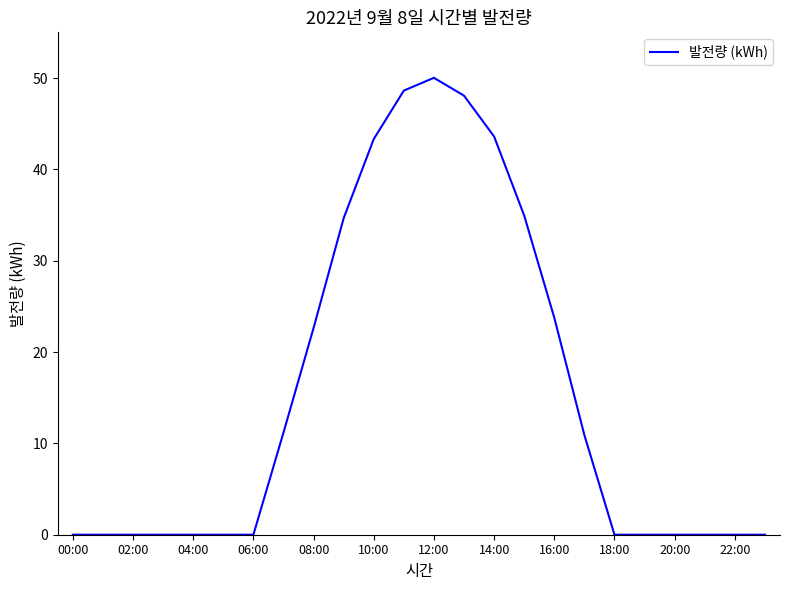

What is the greatest value displayed?

50.0